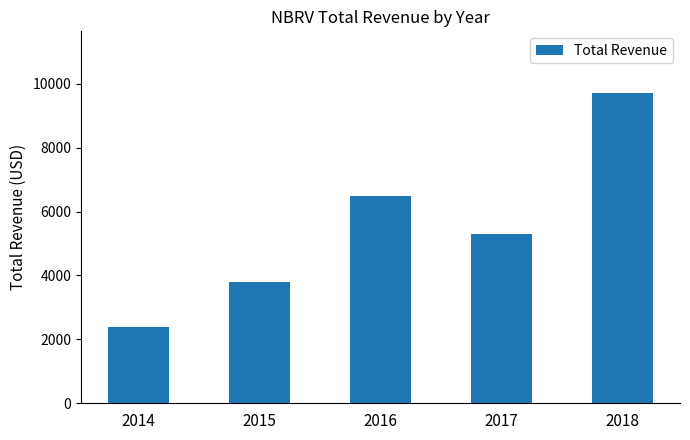

Rank the categories by value from highest to lowest.

2018, 2016, 2017, 2015, 2014